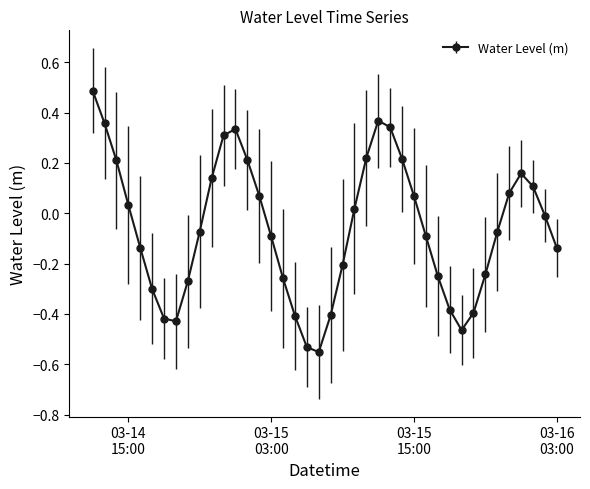

What is the sum of all values?

-2.4